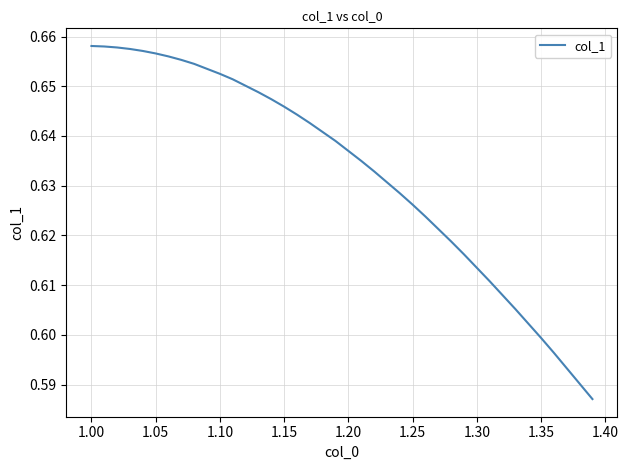

Does the chart display data point markers on the line(s)?

No